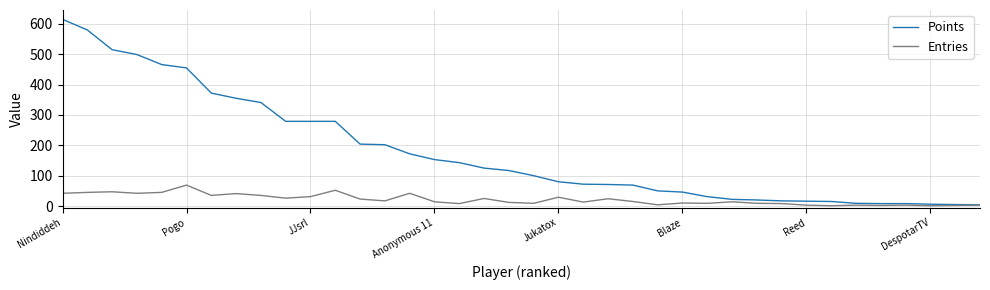

Which series has the widest spread of values?

Points